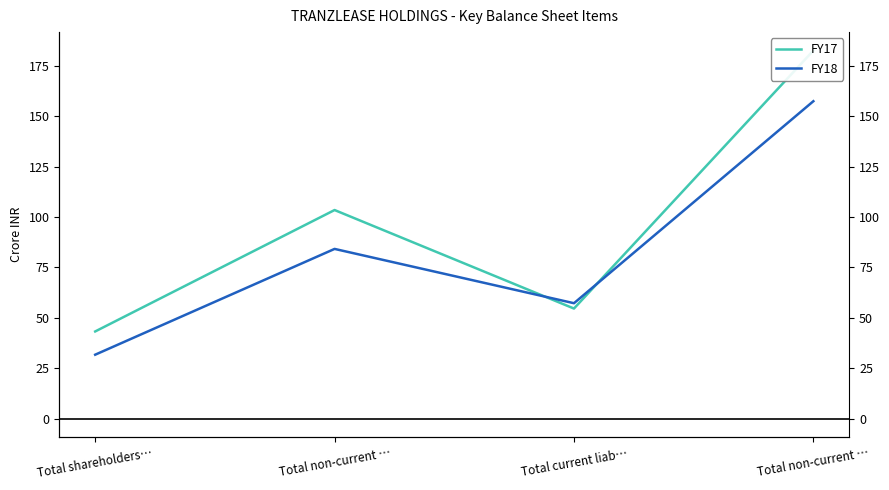

How many intersections are there between FY18 and FY17?

2